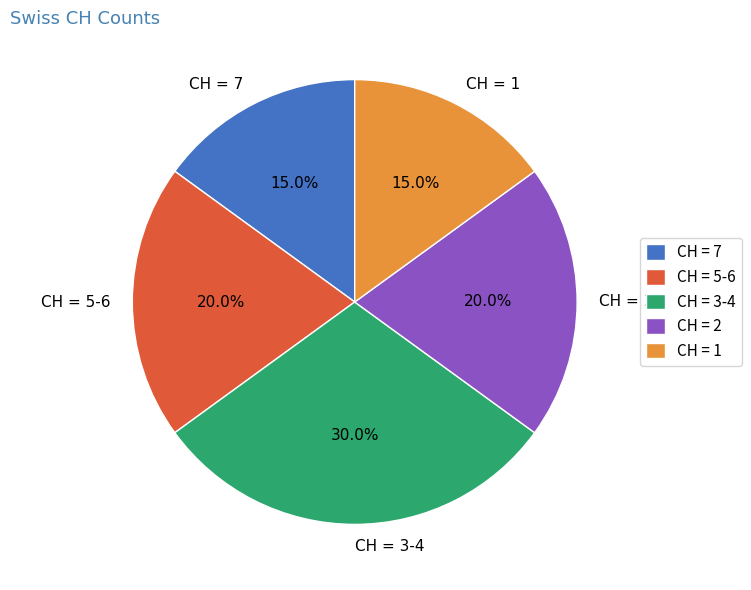

Which slice is the largest?

CH = 3-4